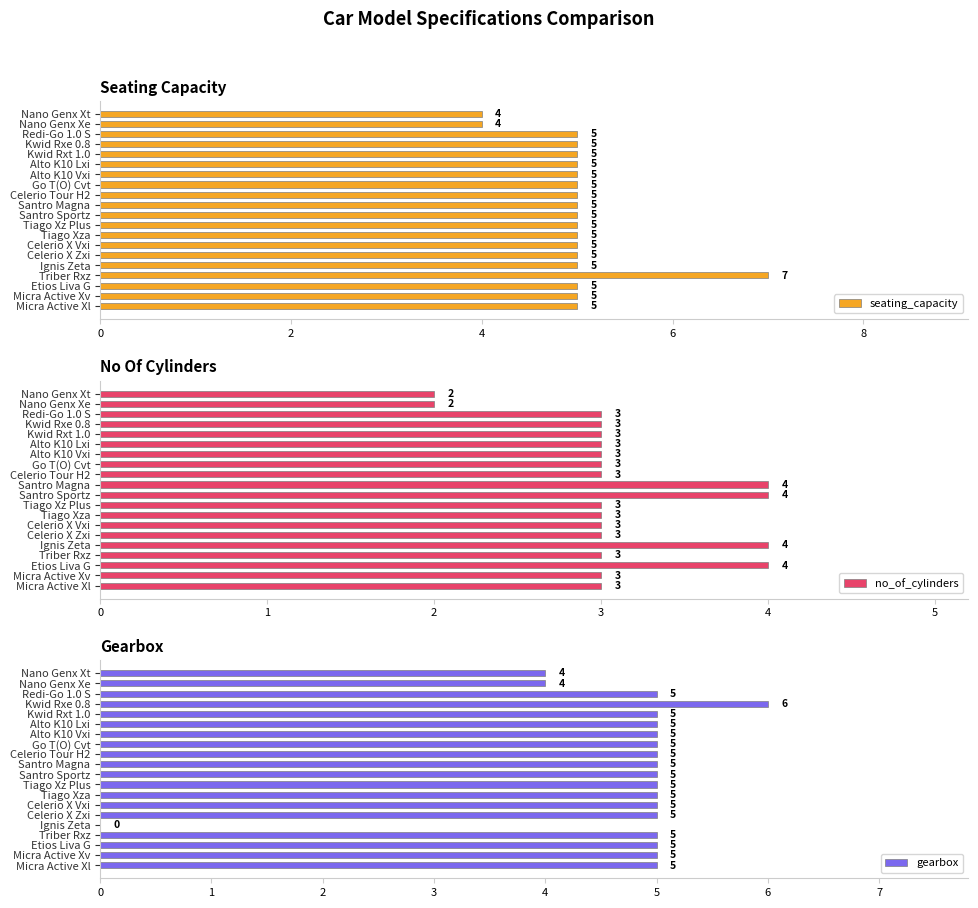

What is the sum of the seating_capacity values at Kwid Rxe 0.8 and Ignis Zeta?

10